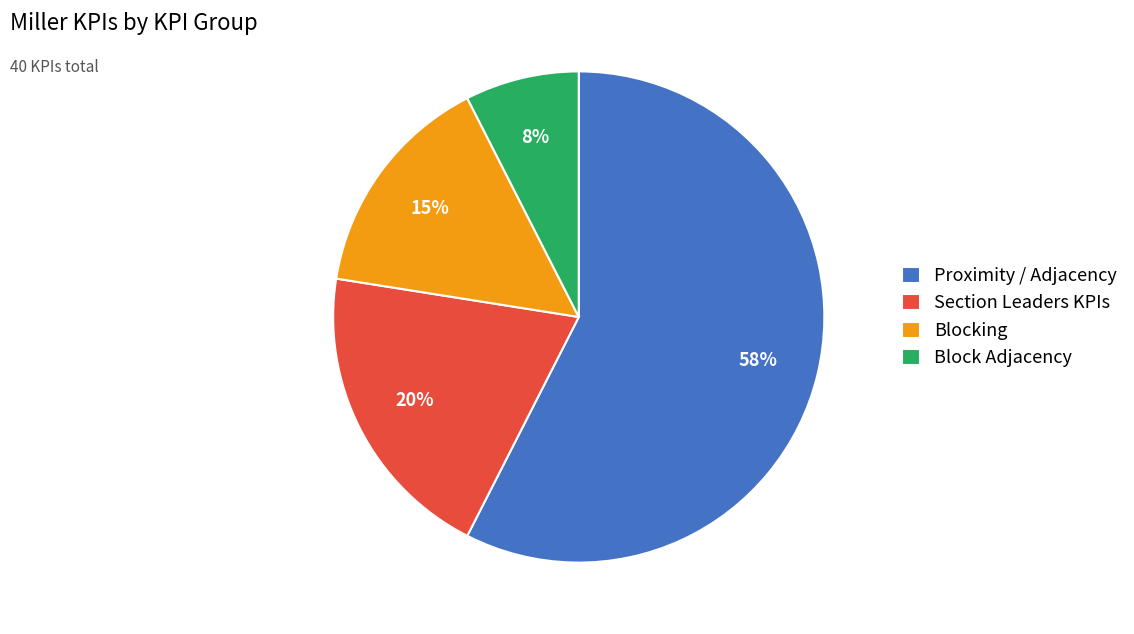

Between Blocking and Block Adjacency, which is larger?

Blocking